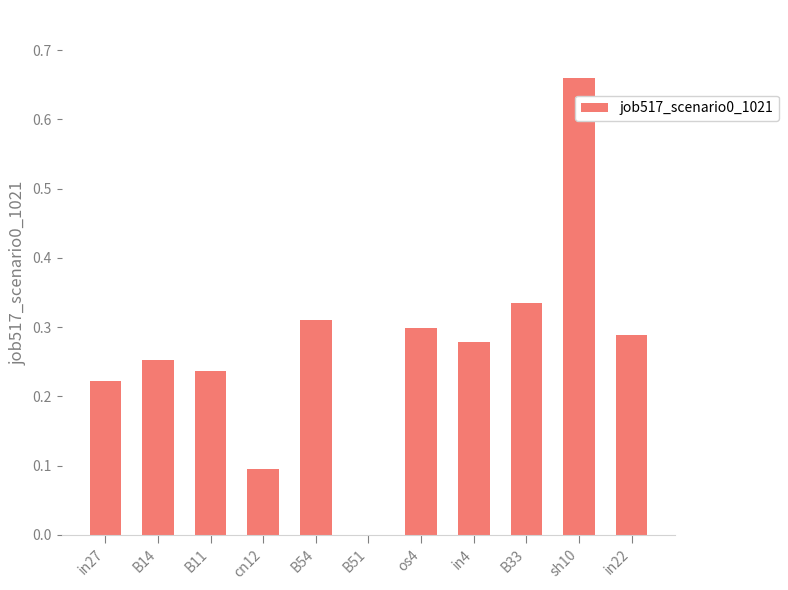

The chart shows a value of 0.3 at in4. True or false?

True